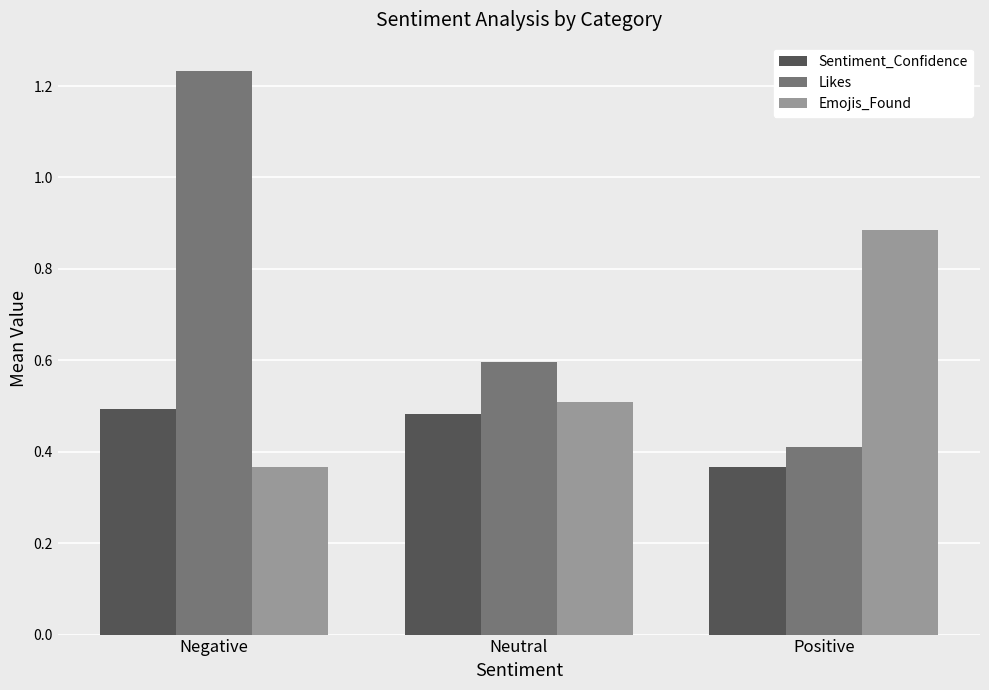

What is the label of the 1st bar from the right?

Positive